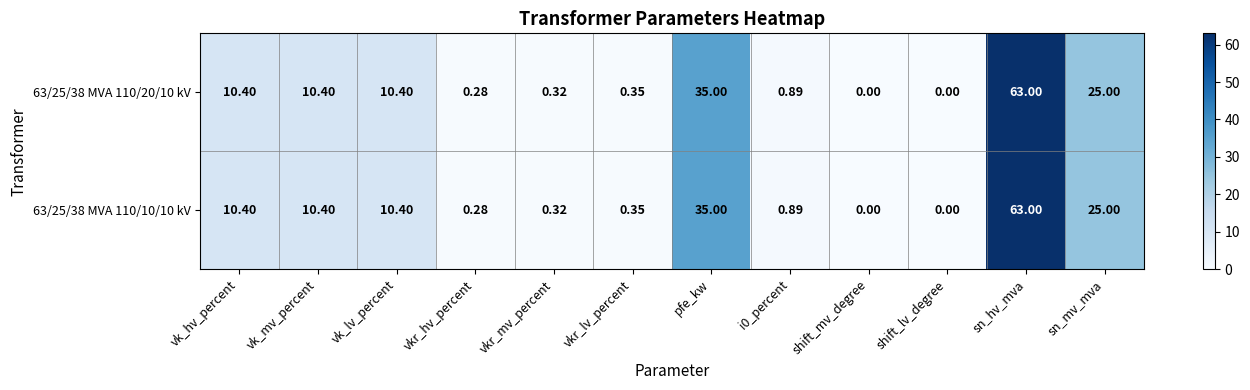

Which label corresponds to the largest value in the chart?

sn_hv_mva